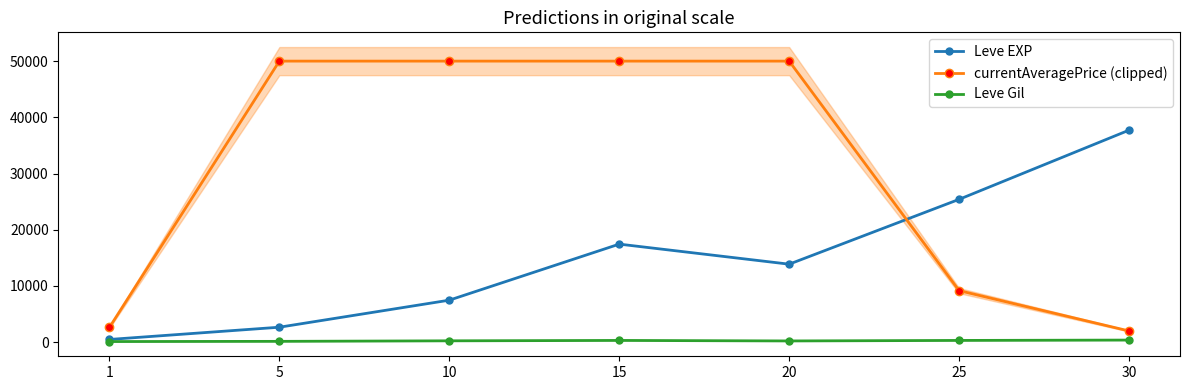

Which series has the largest total across all categories?

currentAveragePrice (clipped)